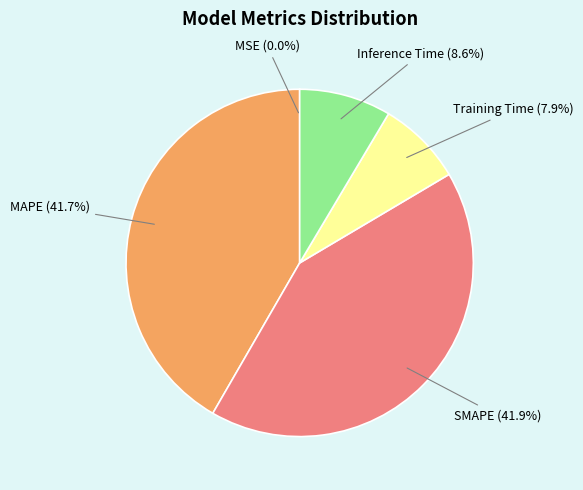

Does any single category account for the majority?

No